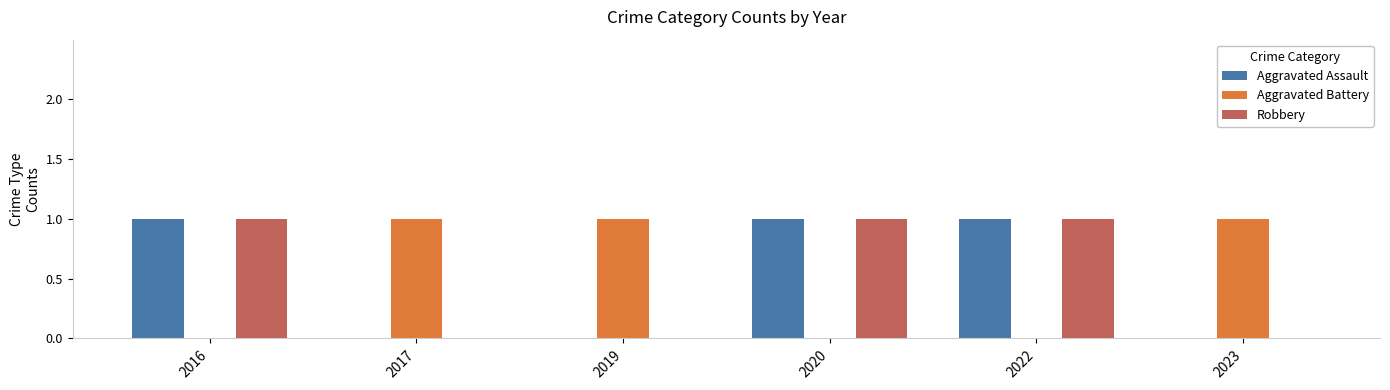

Reading left to right, list all the values displayed in this chart.

Aggravated Assault: 2016=1	2017=0	2019=0	2020=1	2022=1	2023=0
Aggravated Battery: 2016=0	2017=1	2019=1	2020=0	2022=0	2023=1
Robbery: 2016=1	2017=0	2019=0	2020=1	2022=1	2023=0